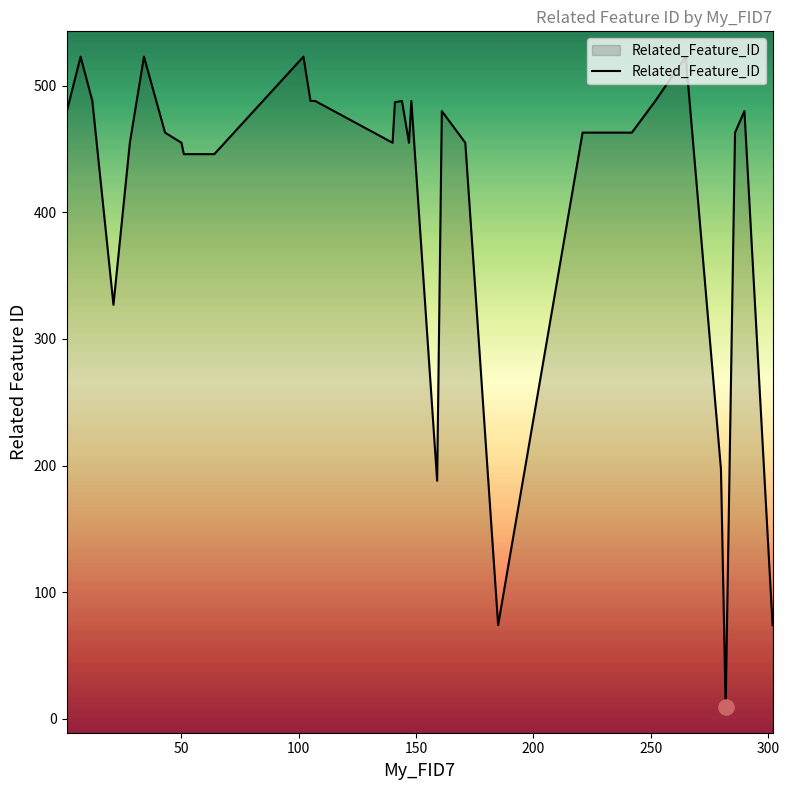

What is the change in value from 171 to 224?

+8